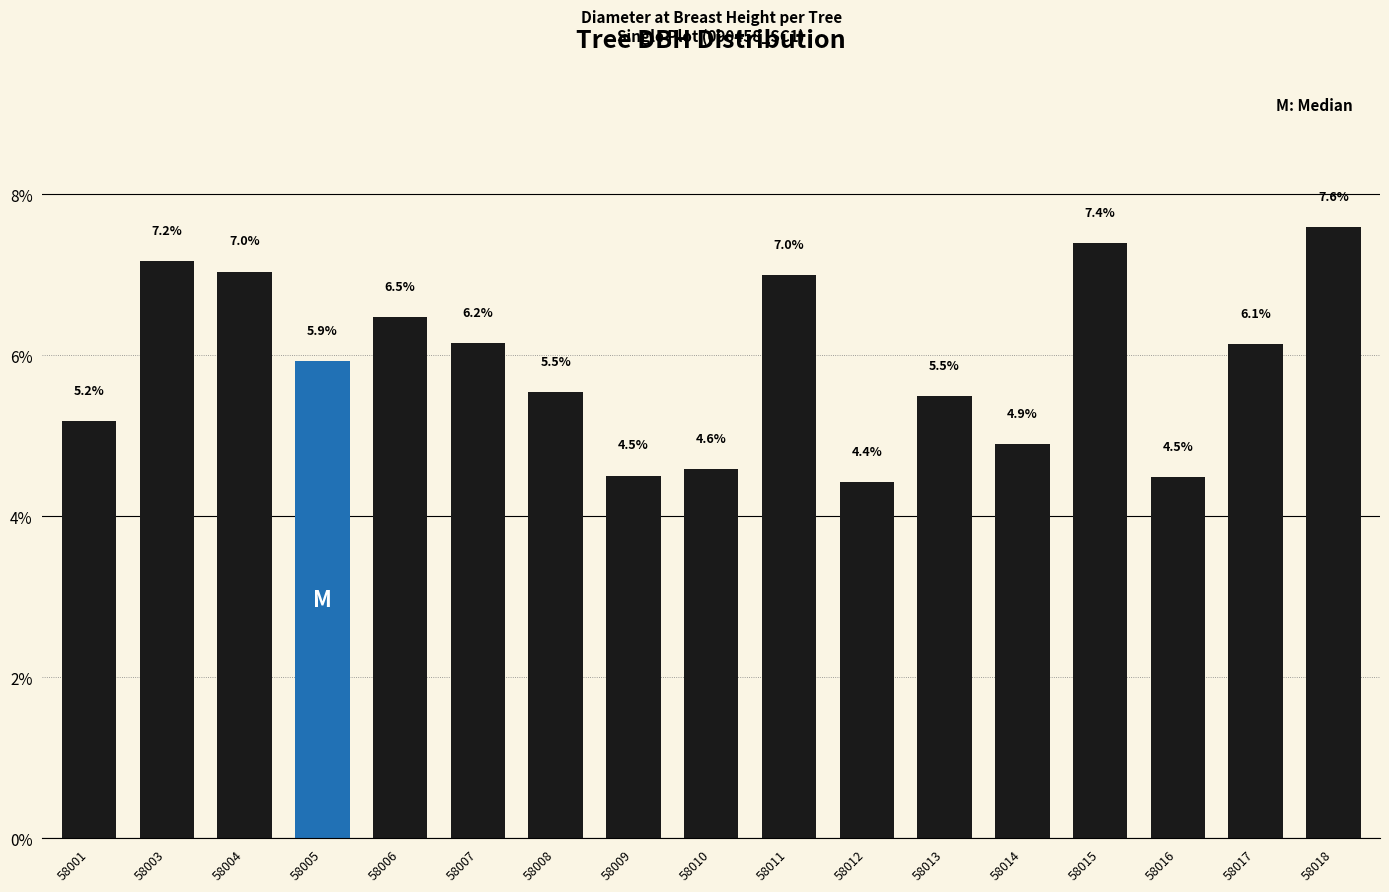

What is the change in value from 58016 to 58018?

+3.1